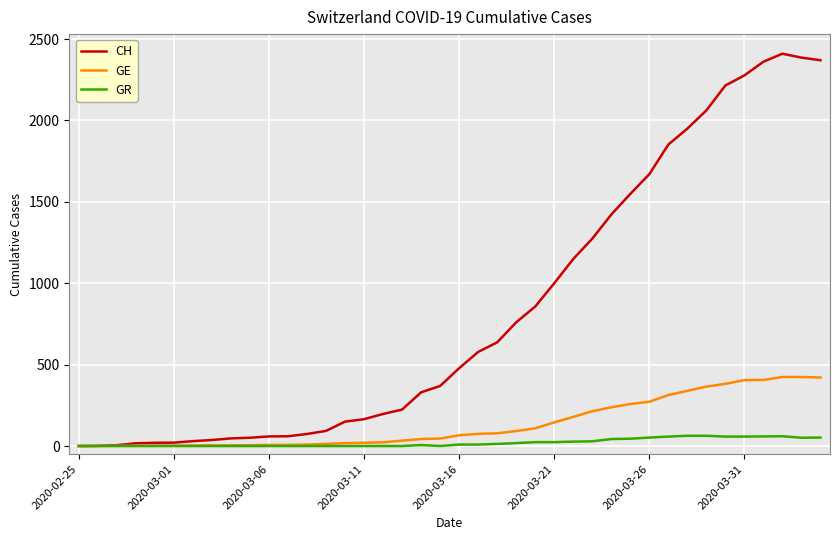

Which series has the largest total across all categories?

CH